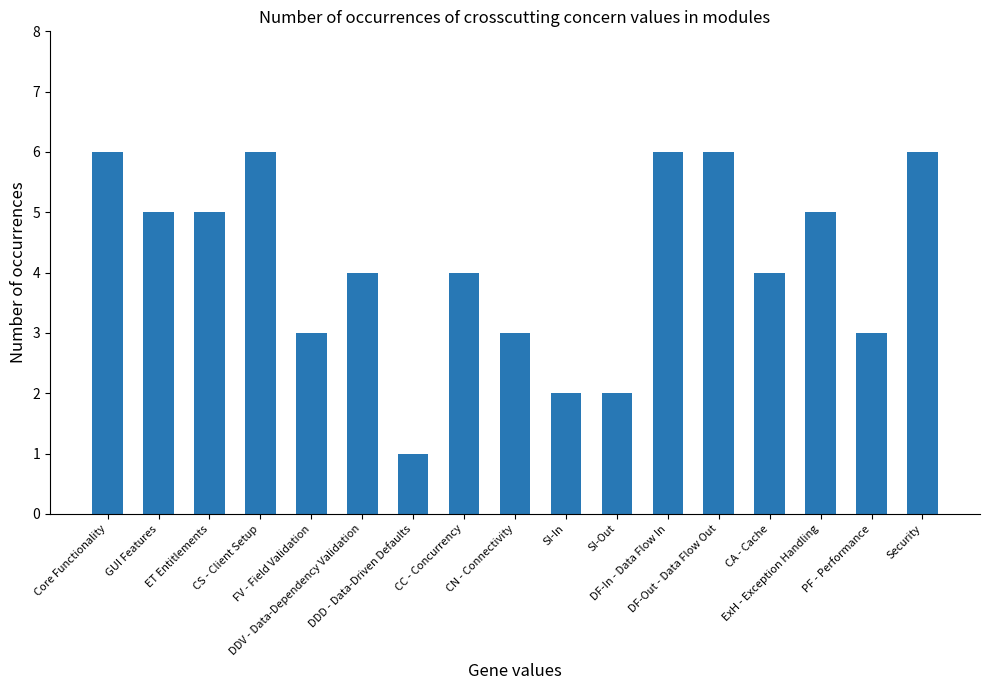

Reading left to right, transcribe all the data shown in this chart.

6	5	5	6	3	4	1	4	3	2	2	6	6	4	5	3	6